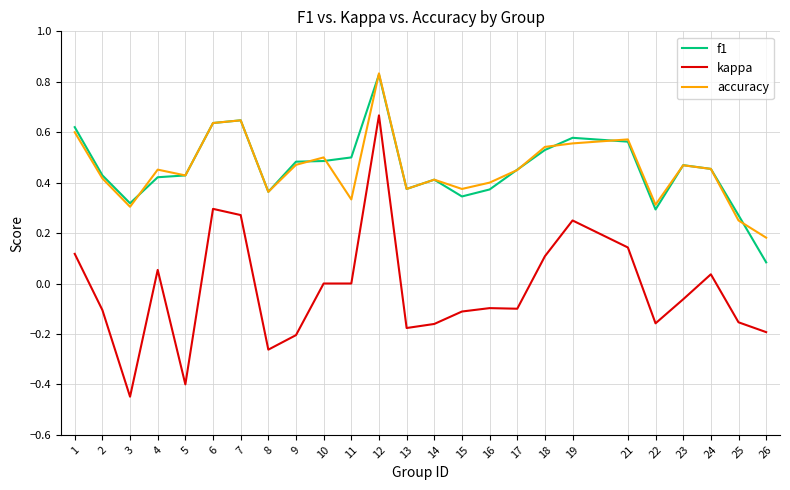

At which category does the chart reach its peak across all series?

12